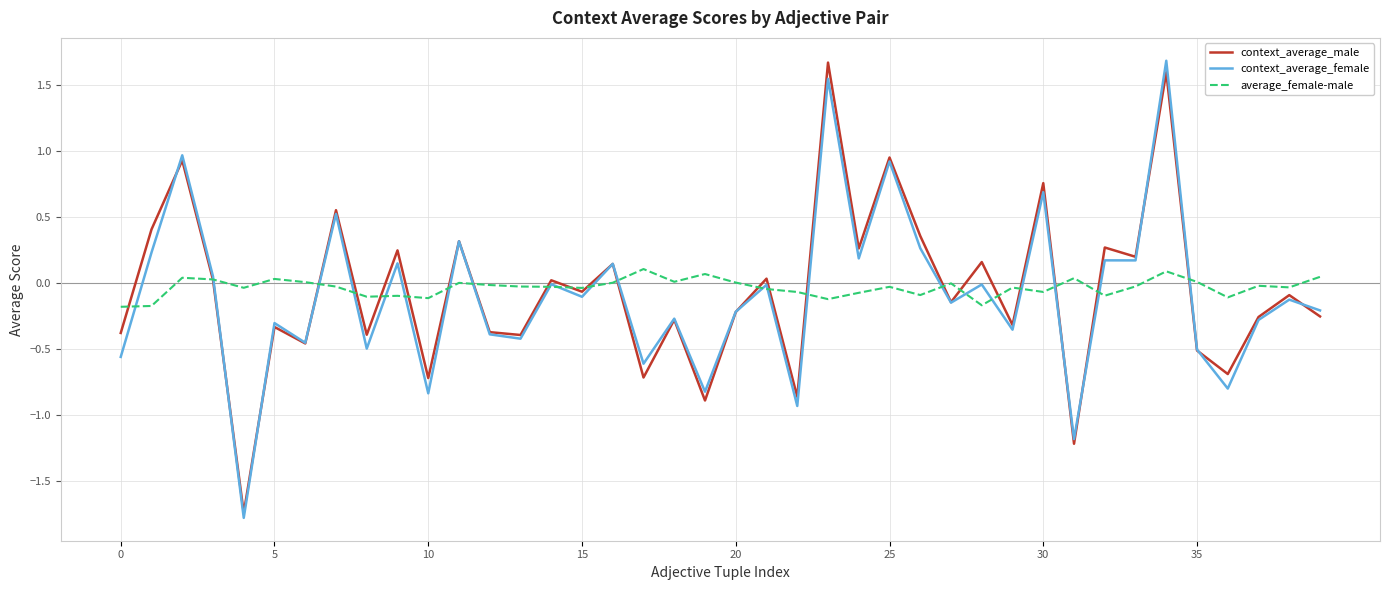

What is the minimum value shown in the chart?

-1.8